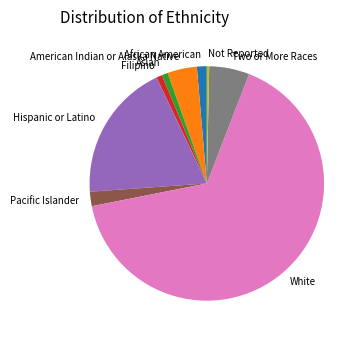

How many segments does this pie chart have?

9